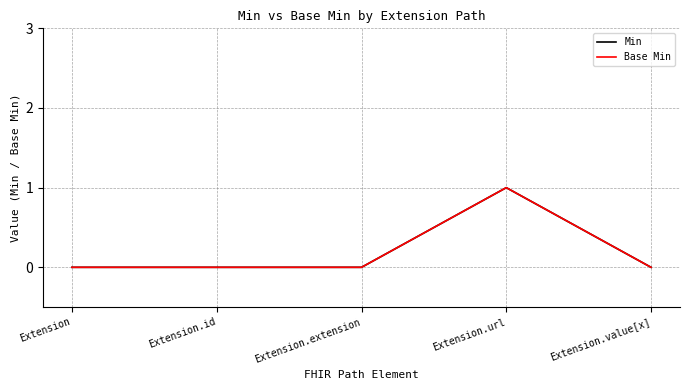

In Base Min, how many points are higher than both neighbors (excluding endpoints)?

1